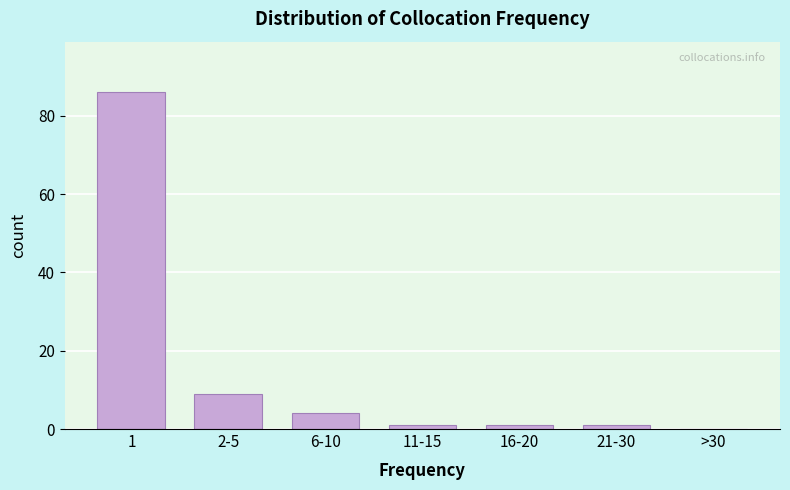

Reading left to right, transcribe all the data shown in this chart.

1=86	2-5=9	6-10=4	11-15=1	16-20=1	21-30=1	>30=0